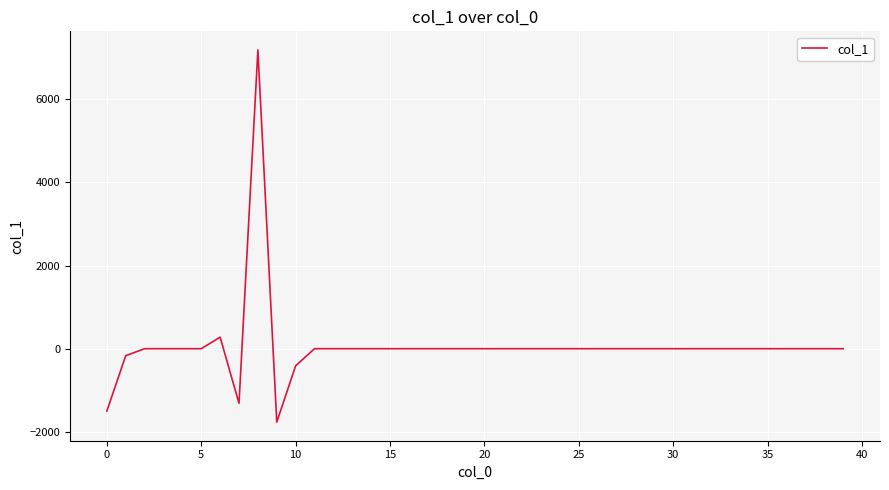

What is the difference between the maximum and second lowest values?

8689.0